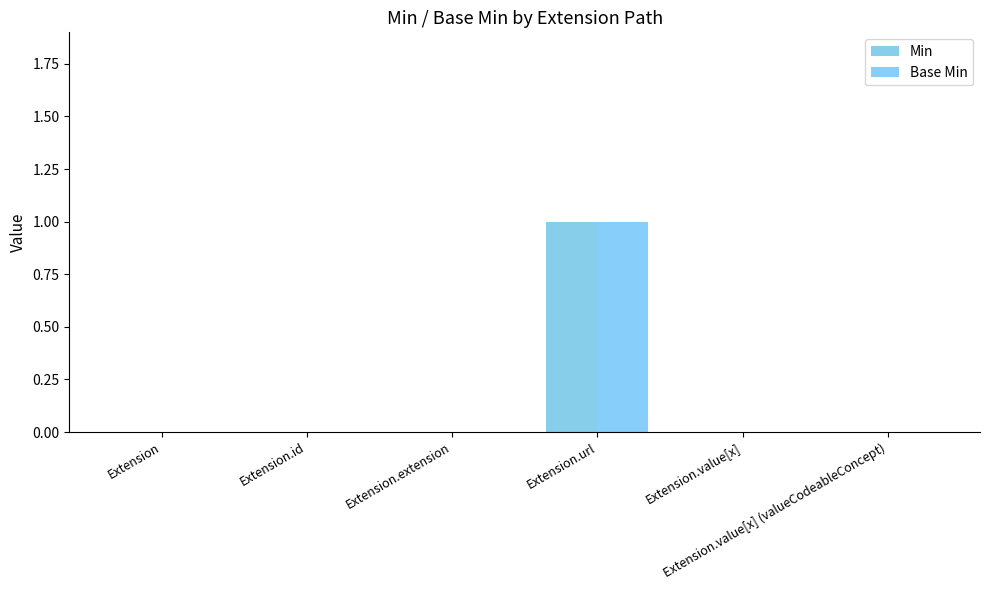

At which label does Min reach its peak?

Extension.url